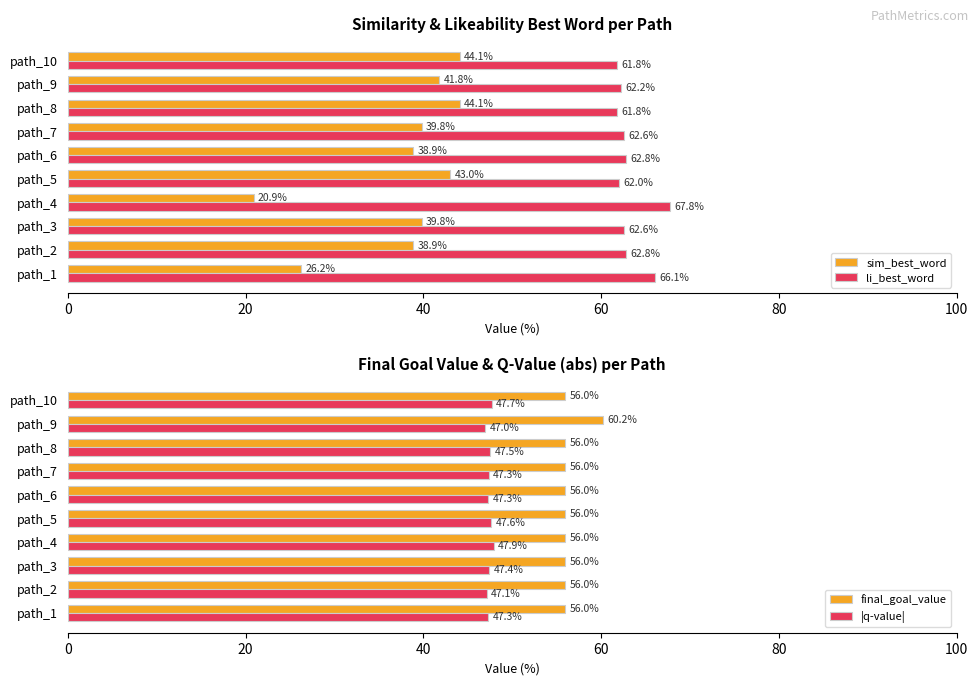

Reading left to right, list all the values displayed in this chart.

sim_best_word: 26.2	38.9	39.8	20.9	43.0	38.9	39.8	44.1	41.8	44.1
li_best_word: 66.1	62.8	62.6	67.8	62.0	62.8	62.6	61.8	62.2	61.8
final_goal_value: 56.0	56.0	56.0	56.0	56.0	56.0	56.0	56.0	60.2	56.0
|q-value|: 47.3	47.1	47.4	47.9	47.6	47.3	47.3	47.5	47.0	47.7